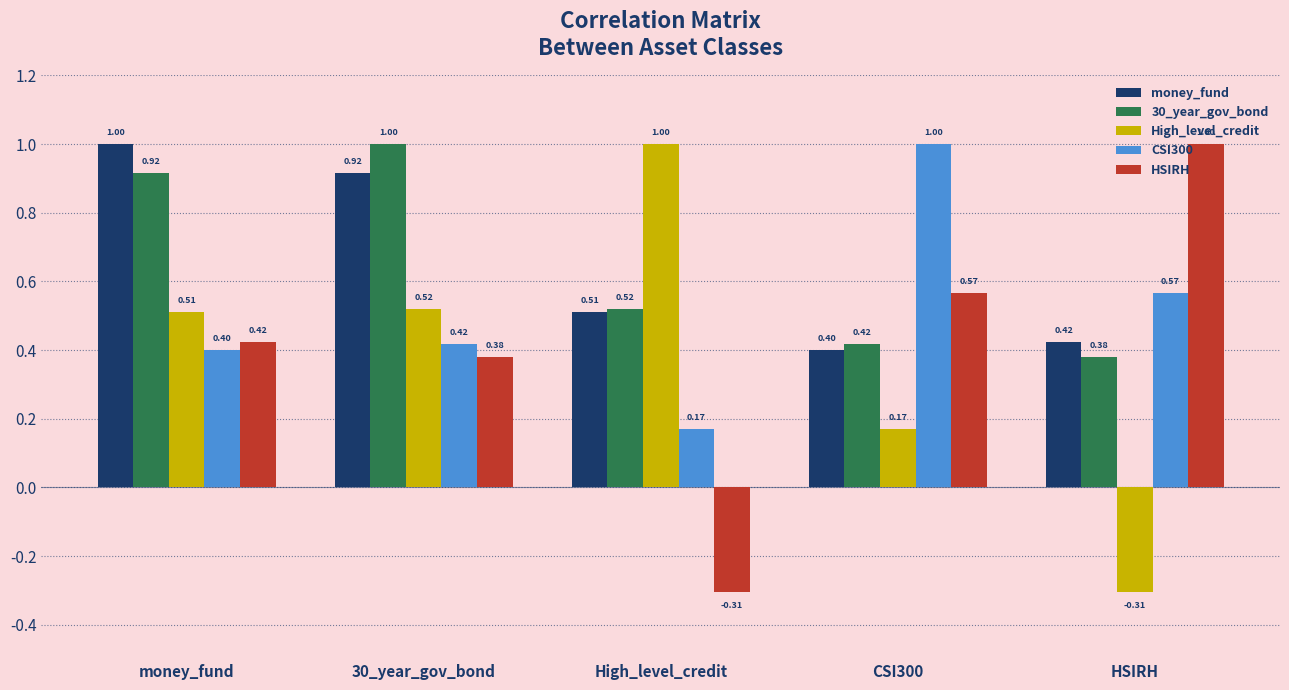

What is the difference between the highest and lowest values at HSIRH?

1.3